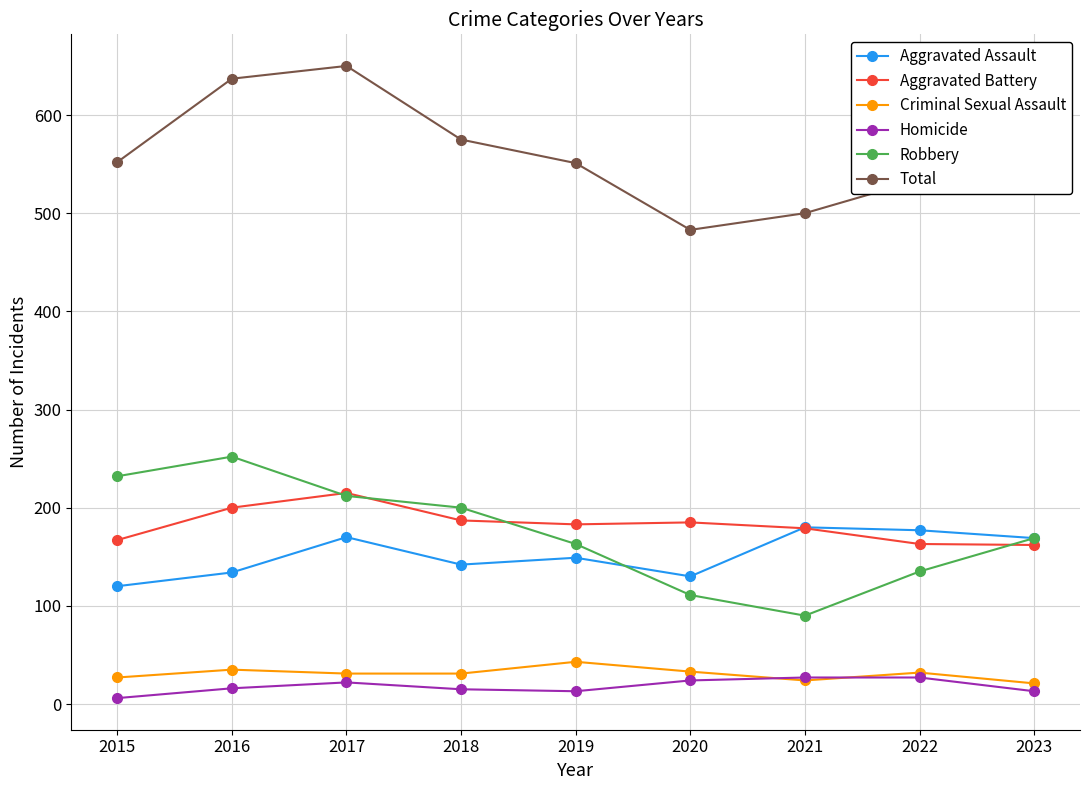

The value of Criminal Sexual Assault at 2019 is 43. True or false?

True